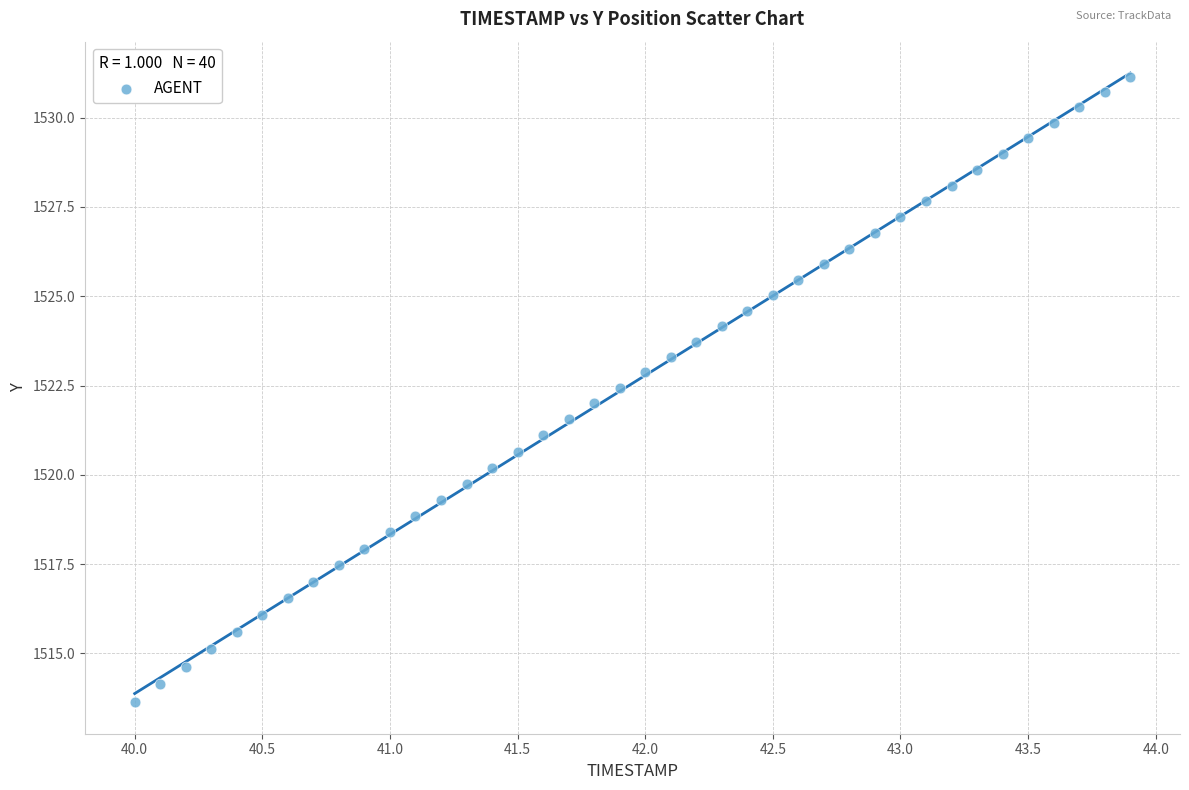

What is the range of X values (max minus min)?

3.9